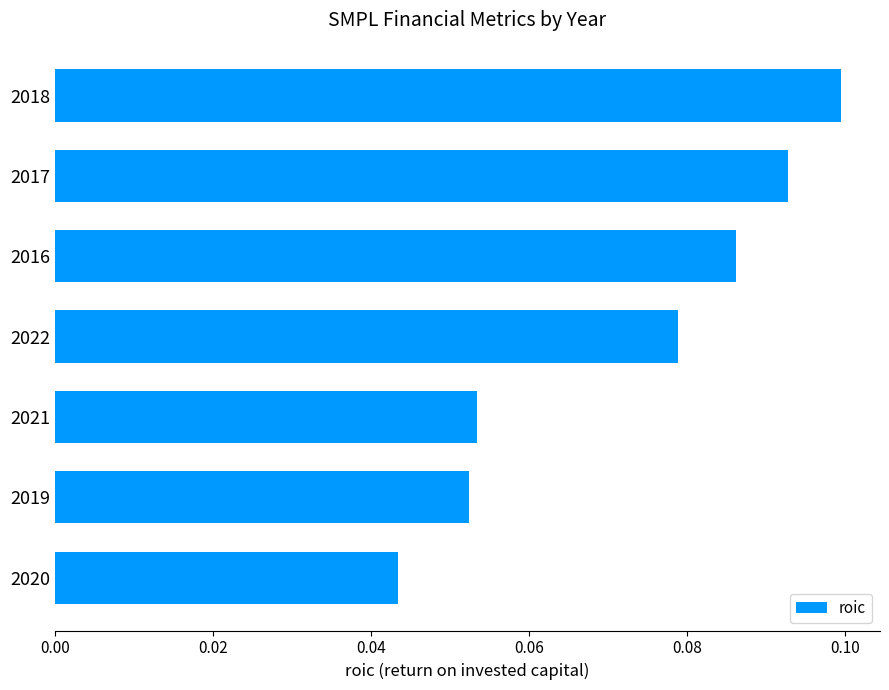

Which label corresponds to the smallest value in the chart?

2020